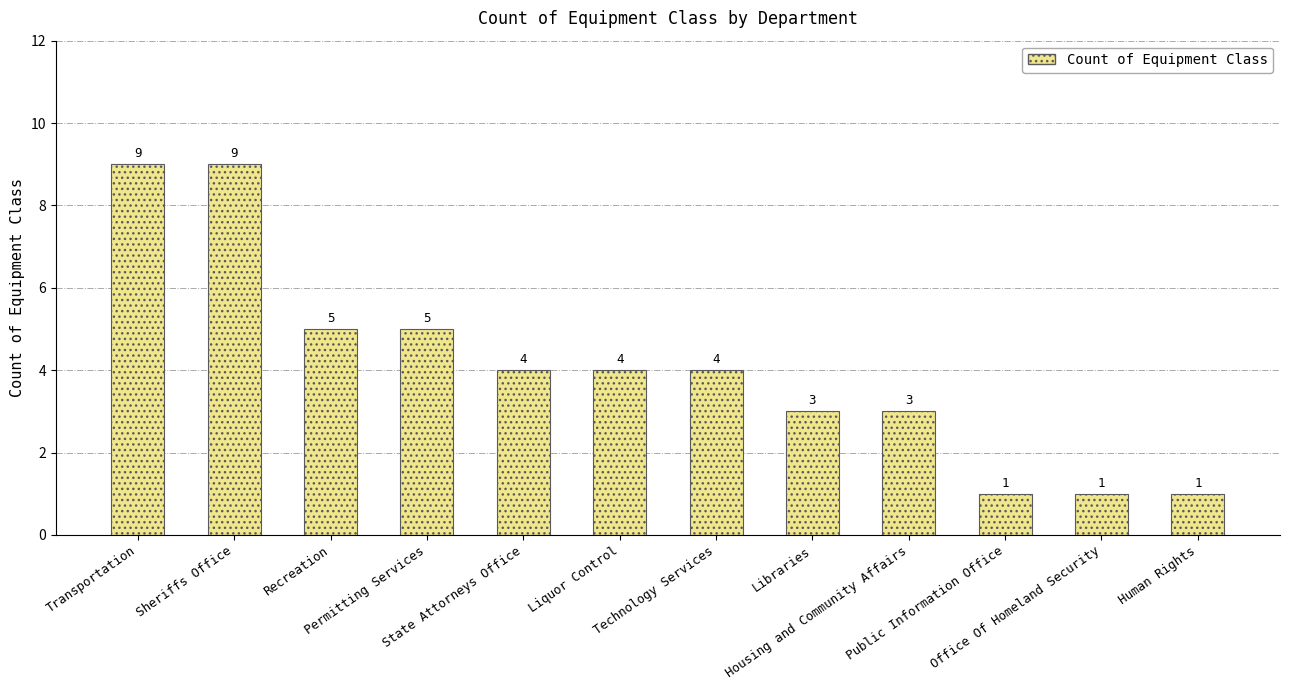

What is the label of the 10th bar from the right?

Recreation